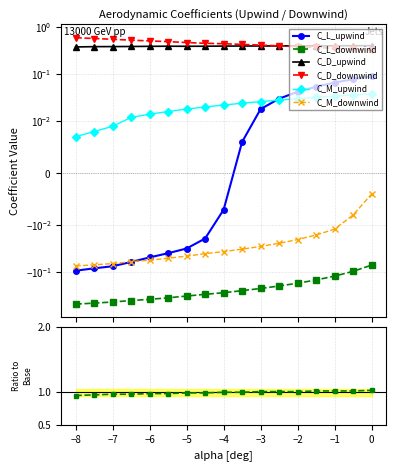

Which label corresponds to the smallest value in the chart?

-8